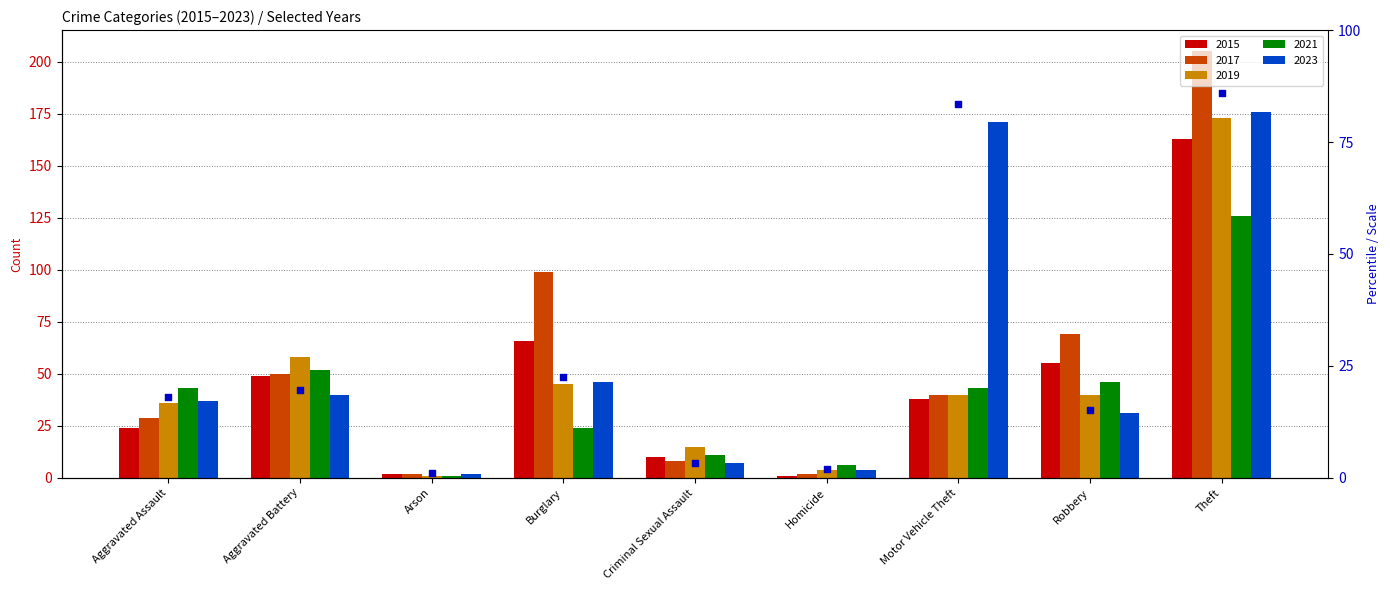

Which has a higher value, Theft or Criminal Sexual Assault?

Theft